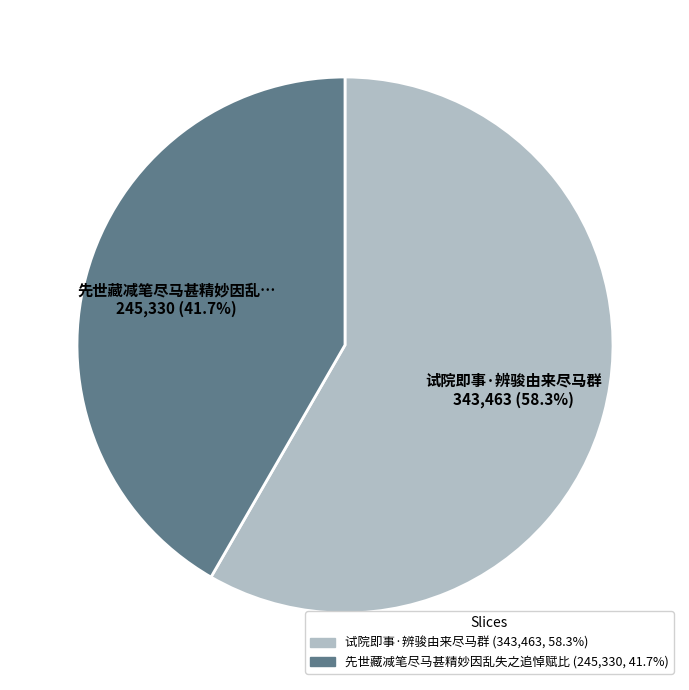

Does any single category account for the majority?

Yes